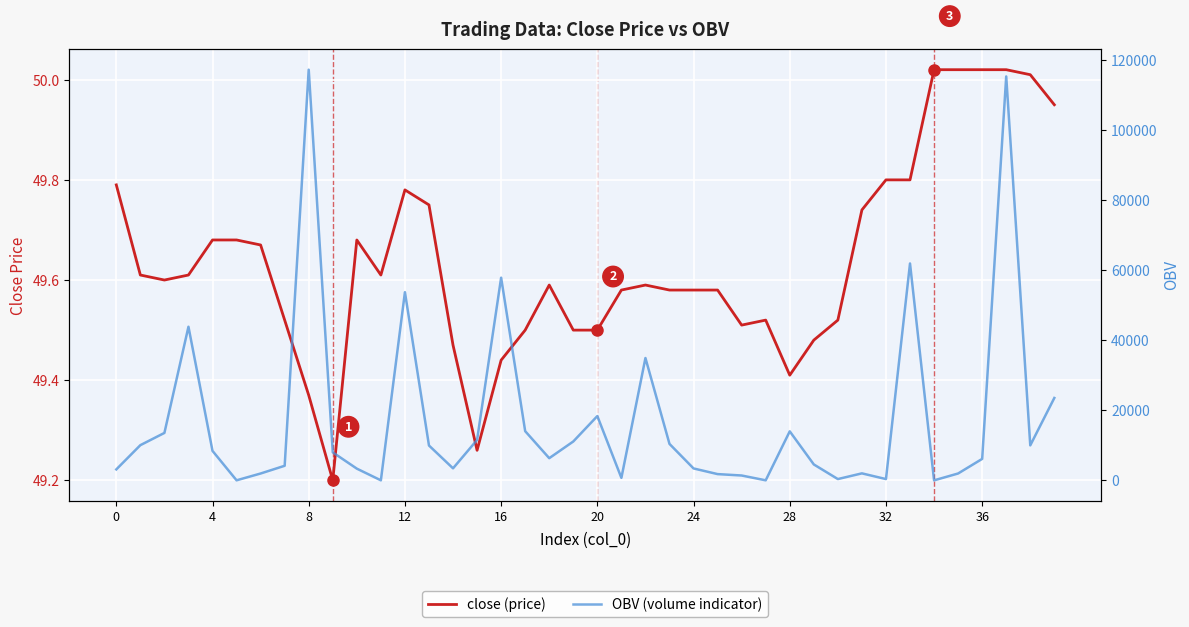

The value of OBV (volume indicator) at 26 is 2353.3. True or false?

False